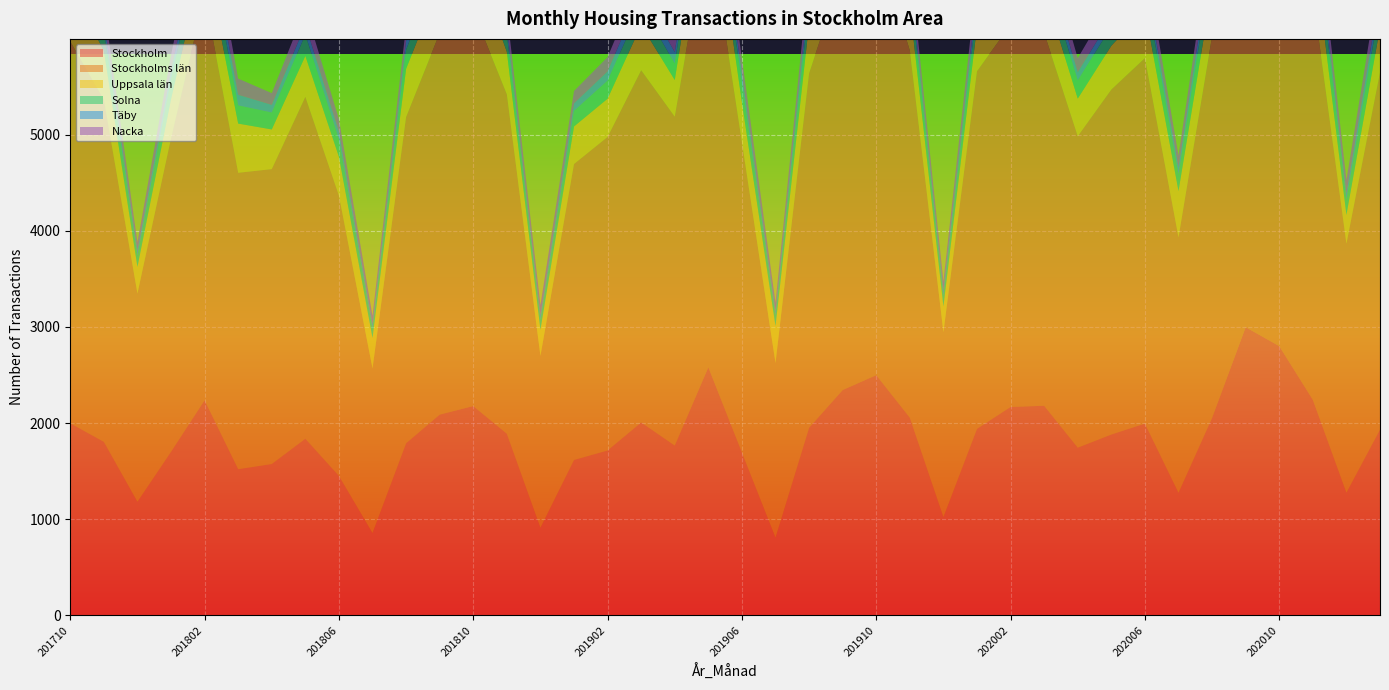

Reading left to right, what are all the values shown in this chart?

Stockholm: 201710=1998	201711=1805	201712=1181	201801=1701	201802=2238	201803=1520	201804=1574	201805=1837	201806=1450	201807=855	201808=1790	201809=2088	201810=2177	201811=1889	201812=910	201901=1616	201902=1715	201903=2007	201904=1766	201905=2581	201906=1694	201907=807	201908=1951	201909=2344	201910=2499	201911=2056	201912=1021	202001=1940	202002=2168	202003=2180	202004=1744	202005=1881	202006=1995	202007=1274	202008=2054	202009=2998	202010=2801	202011=2242	202012=1275	202101=1932
Stockholms län: 201710=3972	201711=3560	201712=2167	201801=3261	201802=4214	201803=3084	201804=3068	201805=3557	201806=2916	201807=1712	201808=3394	201809=3970	201810=4112	201811=3531	201812=1788	201901=3079	201902=3262	201903=3664	201904=3422	201905=4632	201906=3227	201907=1817	201908=3687	201909=4359	201910=4534	201911=3819	201912=1924	202001=3721	202002=3977	202003=3880	202004=3240	202005=3589	202006=3803	202007=2658	202008=3970	202009=5553	202010=5215	202011=4208	202012=2591	202101=3716
Uppsala län: 201710=568	201711=510	201712=277	201801=407	201802=433	201803=512	201804=413	201805=426	201806=404	201807=318	201808=501	201809=511	201810=556	201811=442	201812=272	201901=391	201902=398	201903=469	201904=381	201905=559	201906=415	201907=384	201908=518	201909=519	201910=532	201911=462	201912=268	202001=466	202002=455	202003=443	202004=392	202005=456	202006=501	202007=482	202008=508	202009=575	202010=619	202011=557	202012=300	202101=465
Solna: 201710=240	201711=212	201712=119	201801=206	201802=280	201803=189	201804=176	201805=223	201806=182	201807=102	201808=200	201809=220	201810=238	201811=185	201812=105	201901=162	201902=188	201903=205	201904=172	201905=261	201906=202	201907=112	201908=214	201909=229	201910=282	201911=217	201912=110	202001=208	202002=230	202003=221	202004=189	202005=200	202006=243	202007=176	202008=264	202009=307	202010=305	202011=308	202012=160	202101=242
Täby: 201710=148	201711=100	201712=56	201801=93	201802=125	201803=111	201804=80	201805=101	201806=81	201807=49	201808=95	201809=122	201810=114	201811=82	201812=52	201901=79	201902=96	201903=130	201904=119	201905=151	201906=99	201907=45	201908=129	201909=141	201910=125	201911=90	201912=63	202001=106	202002=116	202003=112	202004=86	202005=93	202006=98	202007=78	202008=125	202009=163	202010=163	202011=117	202012=68	202101=122
Nacka: 201710=153	201711=165	201712=82	201801=161	201802=203	201803=168	201804=122	201805=168	201806=129	201807=80	201808=152	201809=177	201810=190	201811=153	201812=101	201901=128	201902=149	201903=163	201904=177	201905=205	201906=154	201907=88	201908=188	201909=217	201910=200	201911=166	201912=86	202001=186	202002=168	202003=170	202004=146	202005=171	202006=180	202007=117	202008=192	202009=302	202010=246	202011=192	202012=136	202101=190